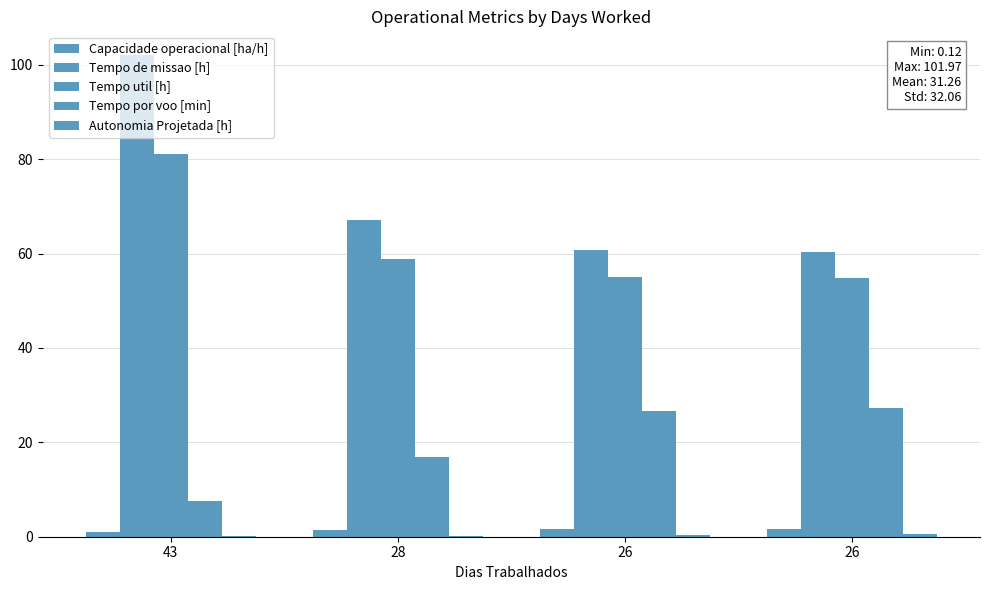

What is the maximum value for Autonomia Projetada [h]?

0.5